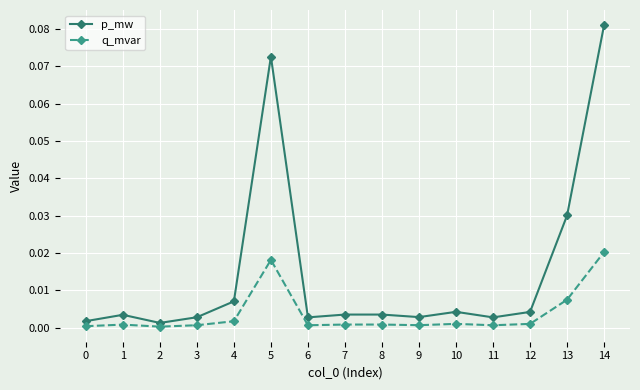

Which series has the largest range (max minus min)?

p_mw